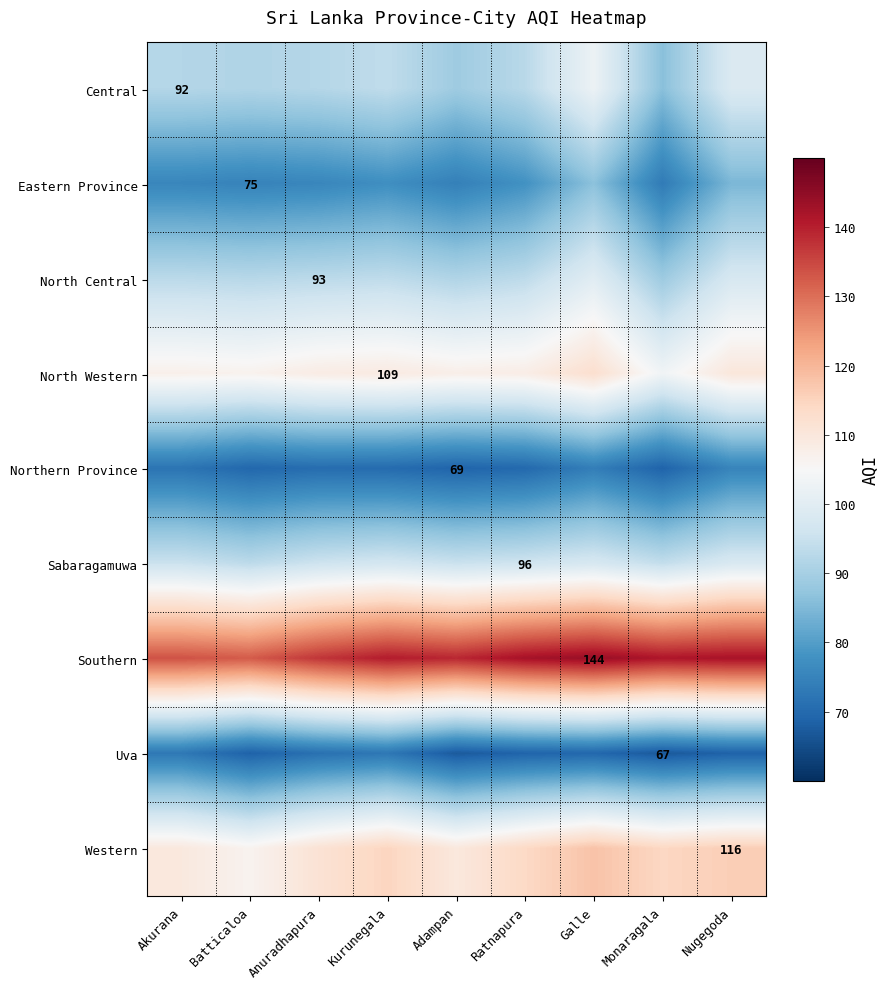

Rank the categories by Eastern Province value from highest to lowest.

Galle, Nugegoda, Ratnapura, Kurunegala, Anuradhapura, Akurana, Batticaloa, Adampan, Monaragala